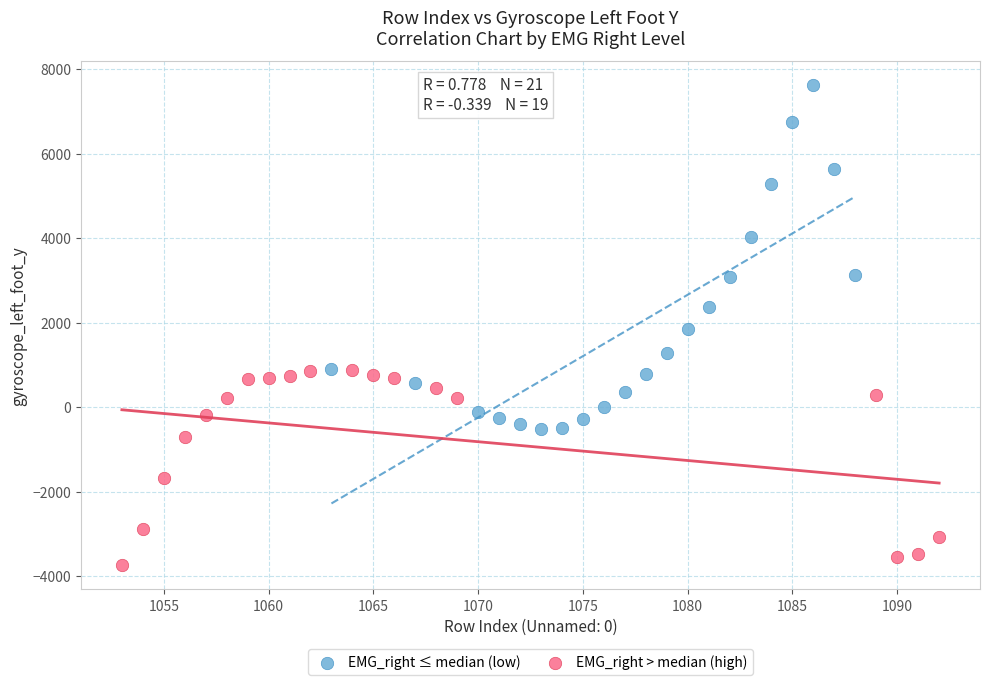

Which series contains the highest Y value?

EMG_right ≤ median (low)